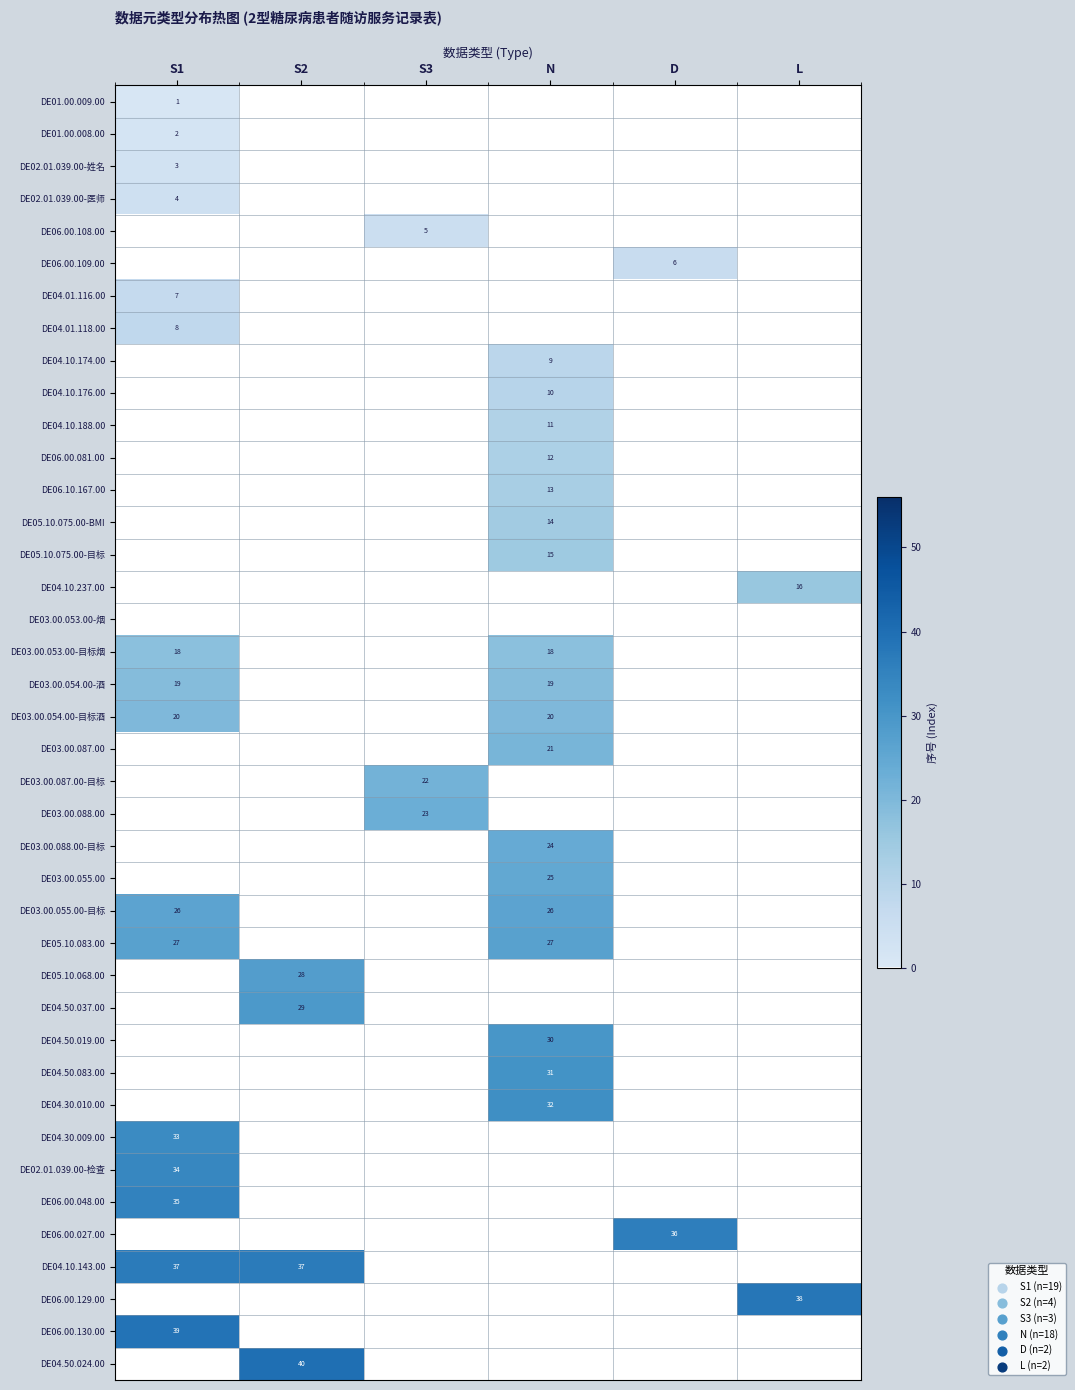

Is it true that DE03.00.087.00 equals 21 at N?

True